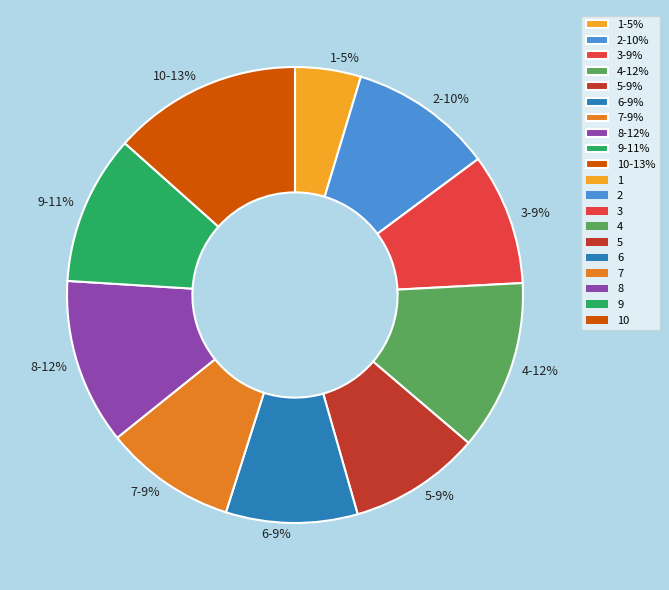

Is there a majority slice in this chart?

No